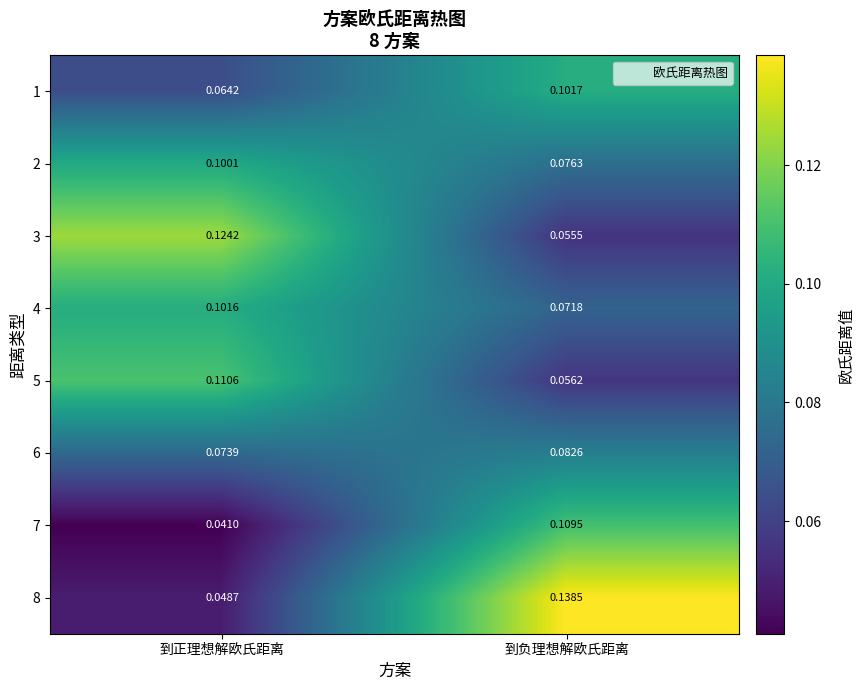

Is the value of 3 at 到正理想解欧氏距离 greater than the value of 8 at 到正理想解欧氏距离?

Yes